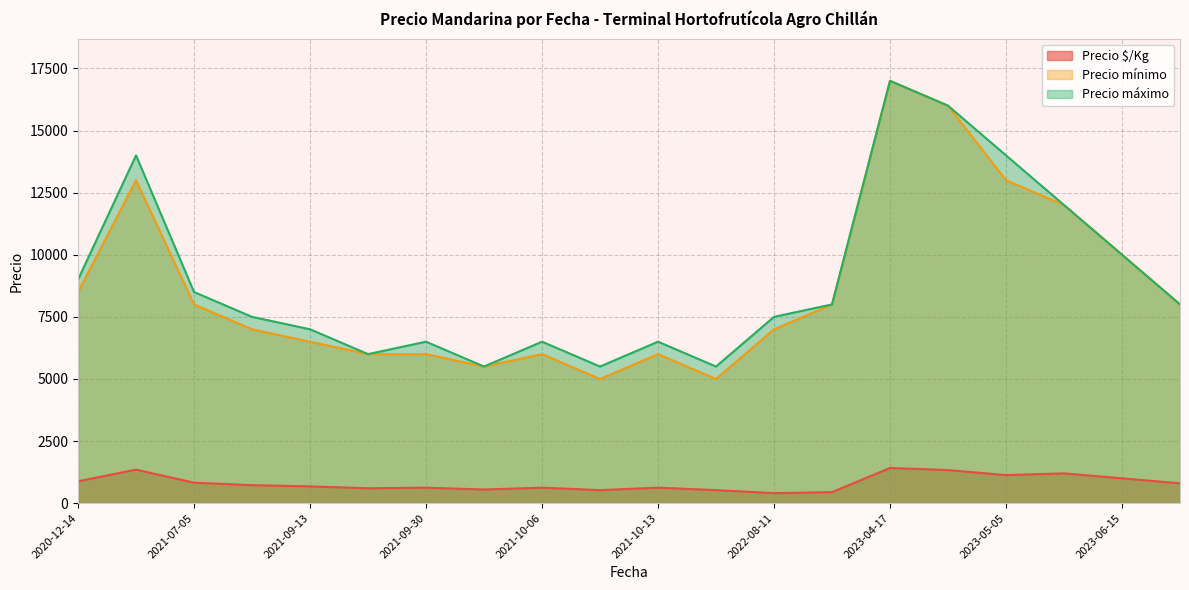

Which has a higher value, 2021-09-30 or 2021-07-05?

2021-07-05